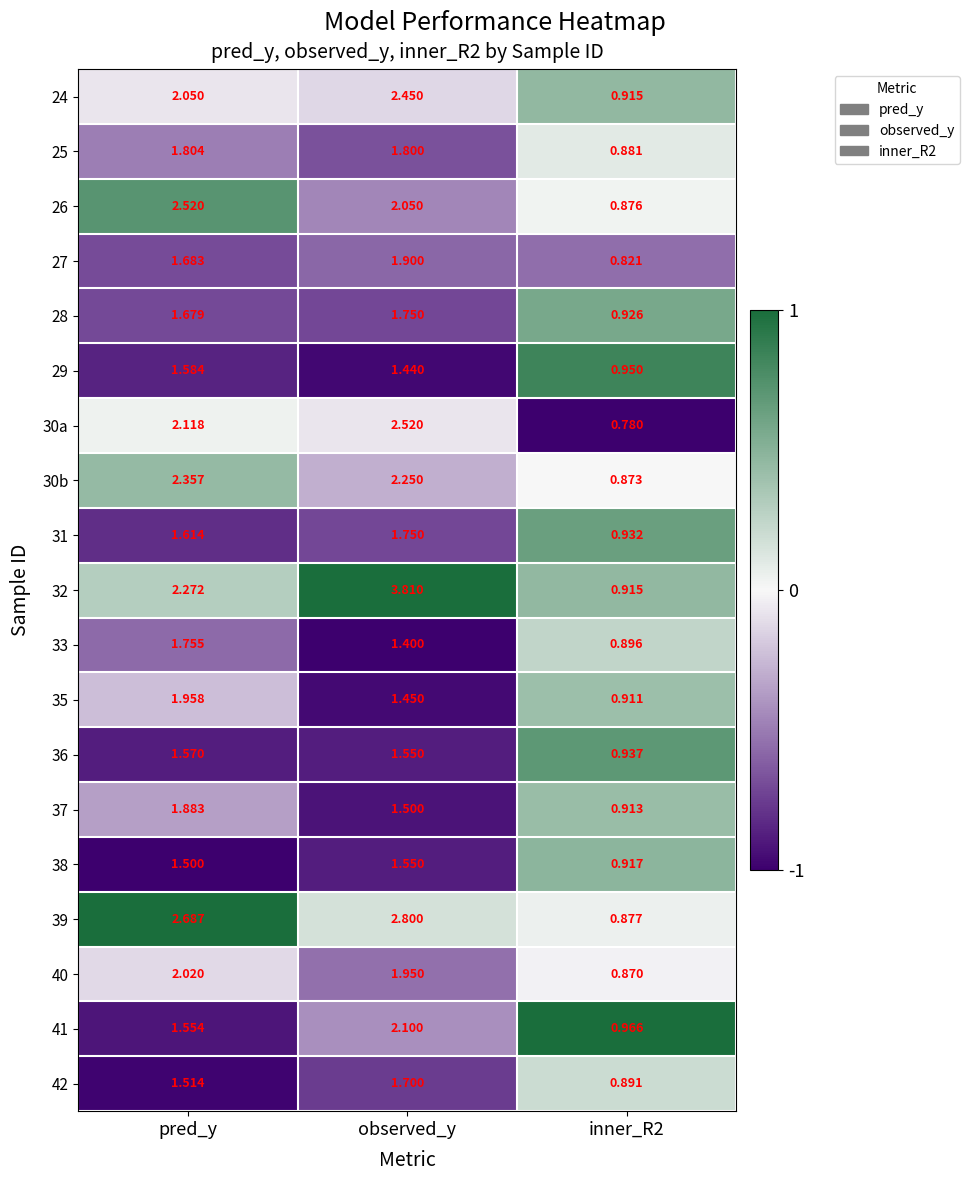

Is the value of 33 at observed_y greater than the value of 31 at inner_R2?

Yes